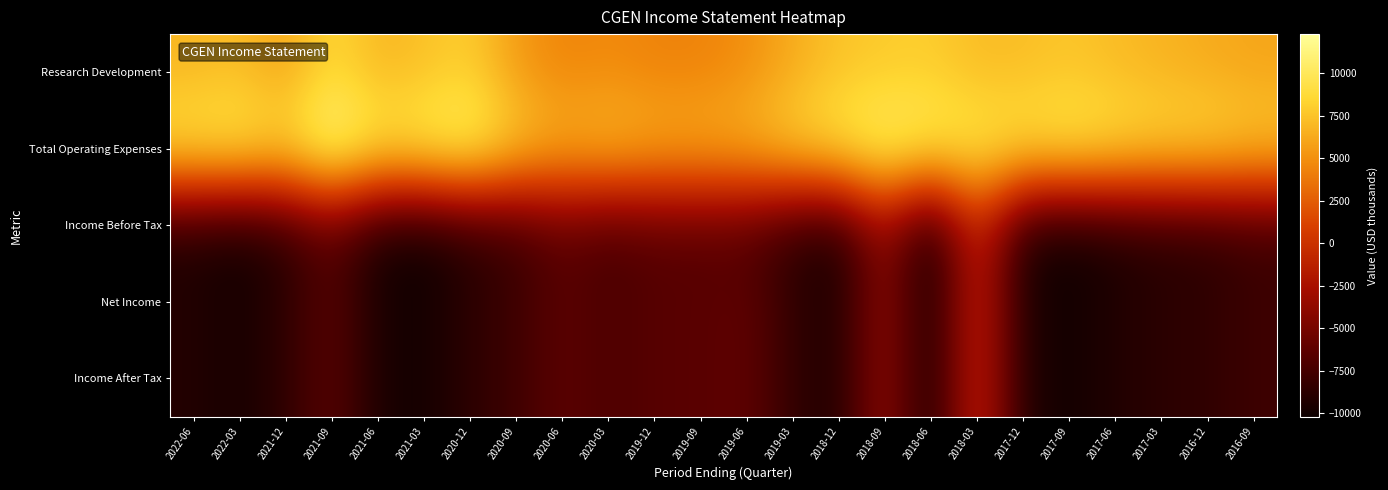

Which series has the largest total across all categories?

Total Operating Expenses